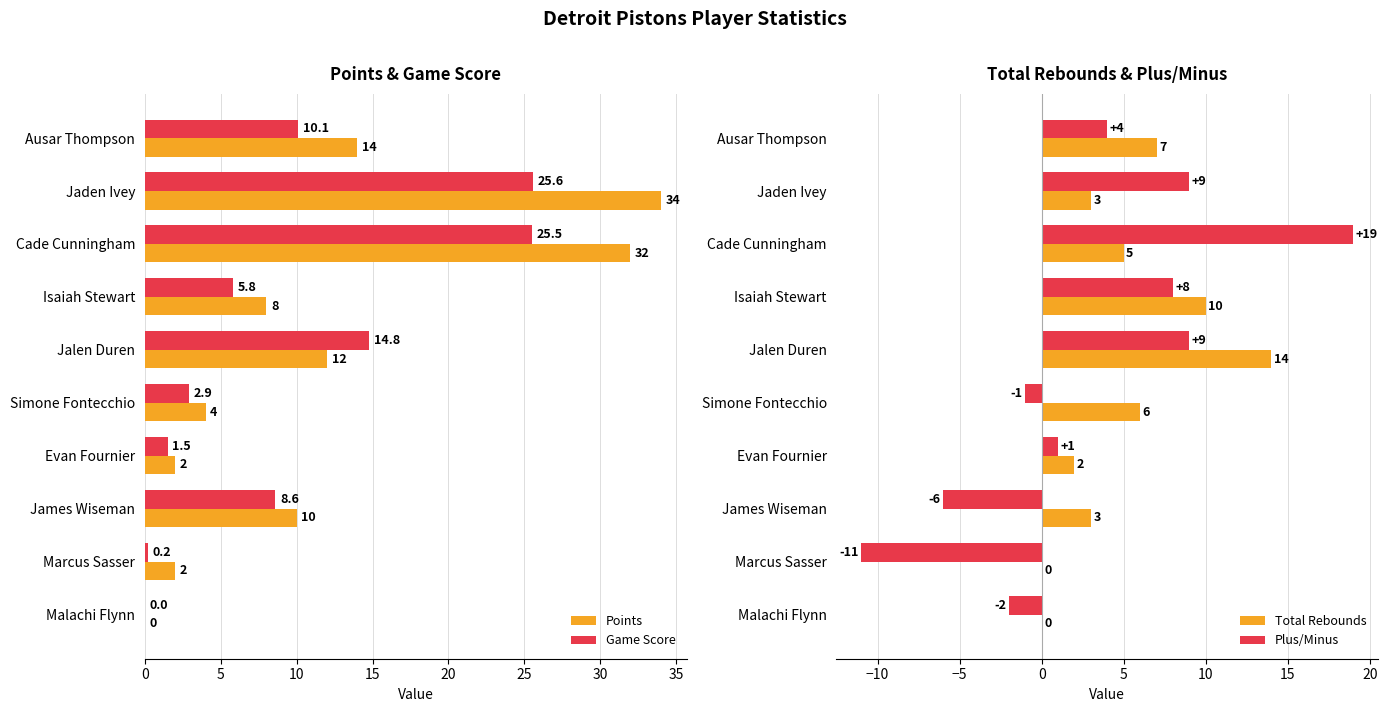

How many bars are there in total?

40